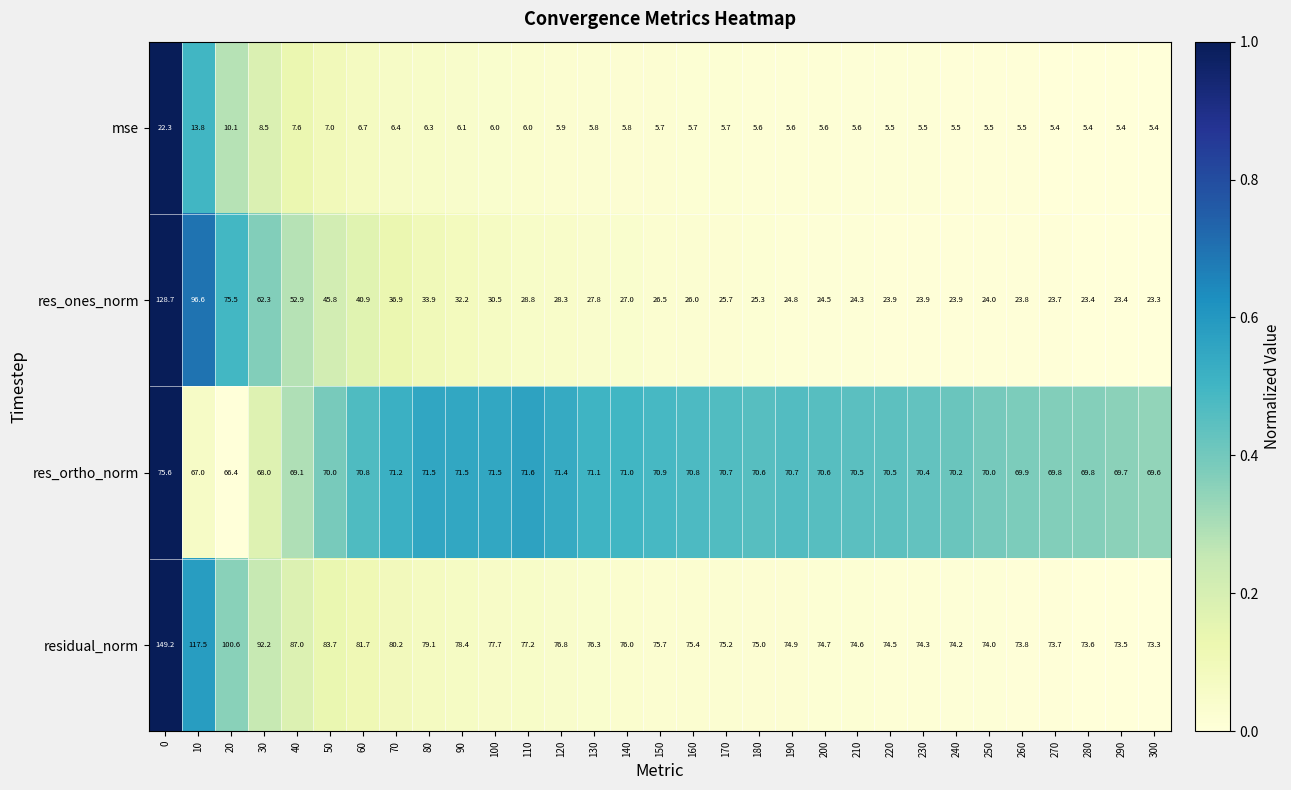

What is the total value across all series at 300?

171.6